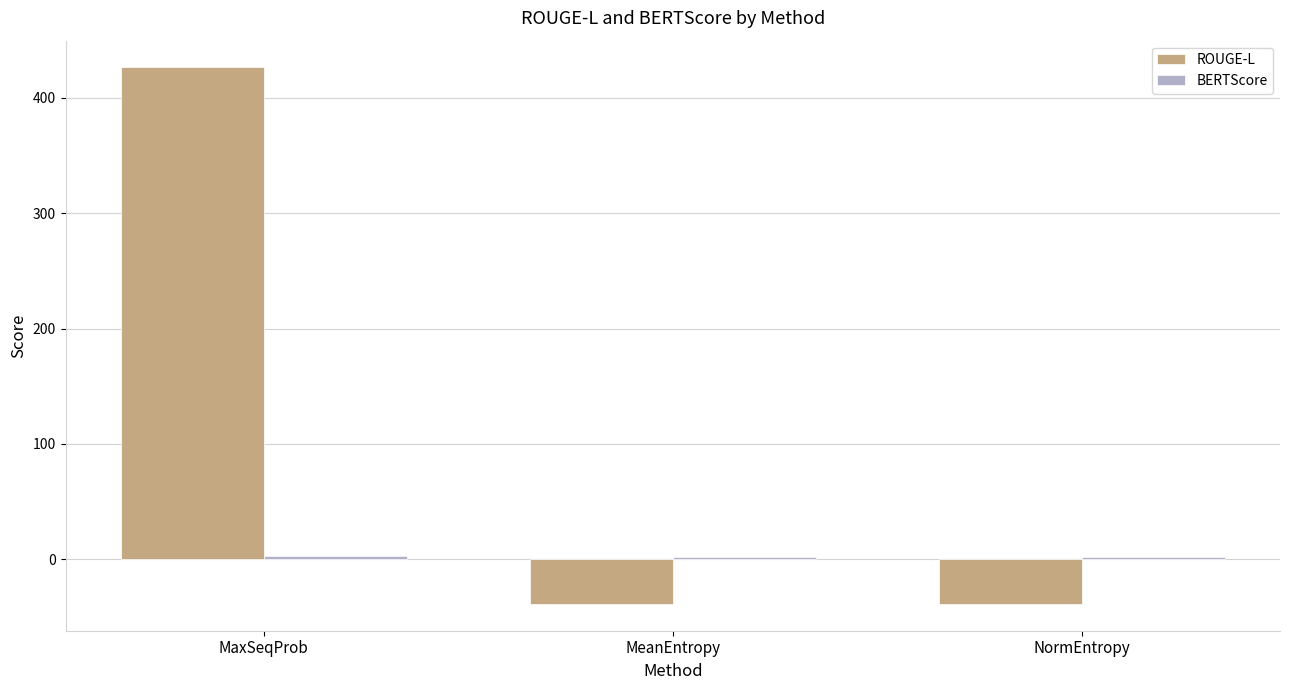

True or false: ROUGE-L has a value of 426.2 at MaxSeqProb.

True